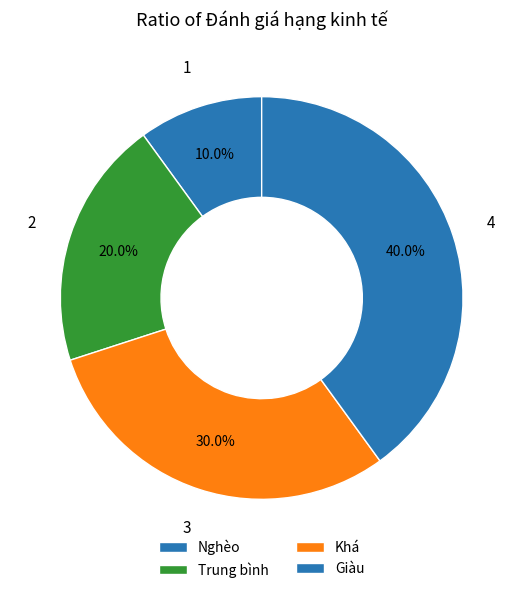

The Nghèo slice represents 10% of the pie. True or false?

True